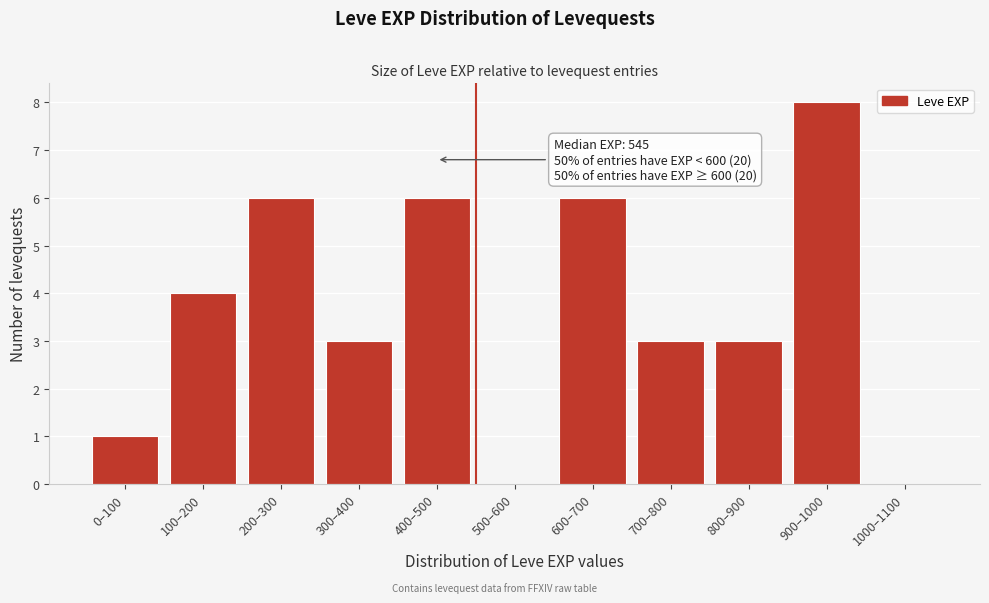

Reading right to left, transcribe all the data shown in this chart.

1000–1100=0	900–1000=8	800–900=3	700–800=3	600–700=6	500–600=0	400–500=6	300–400=3	200–300=6	100–200=4	0–100=1